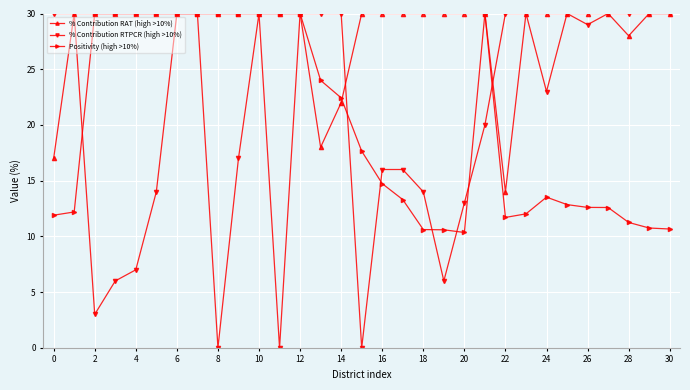

What is the value of the % Contribution RTPCR (high >10%) point at the 23rd from the left?

30.0